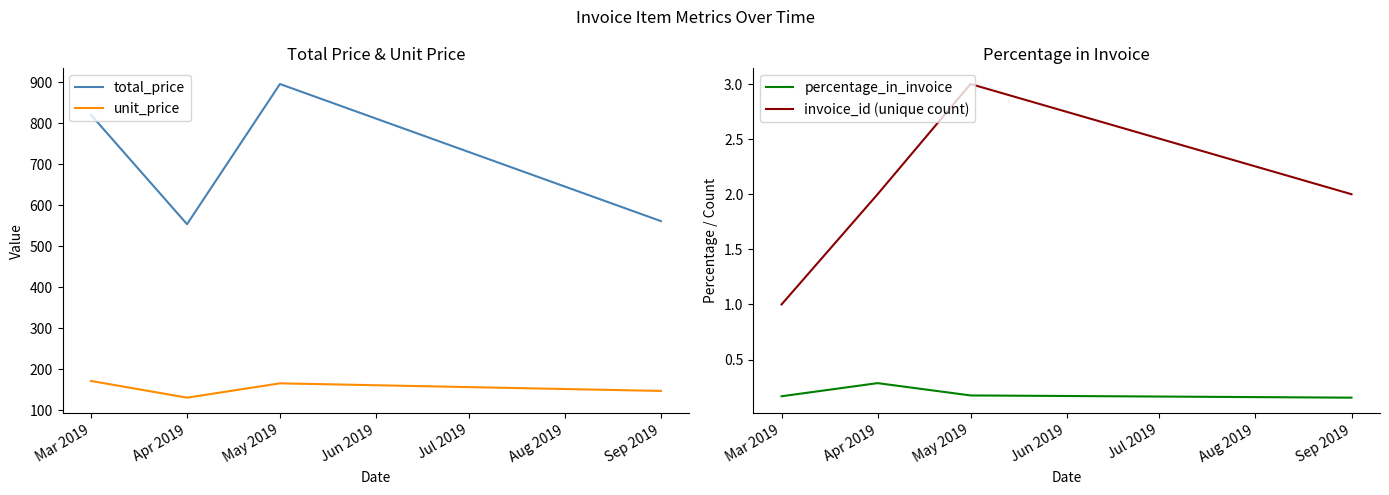

What is the maximum value shown in the chart?

895.4